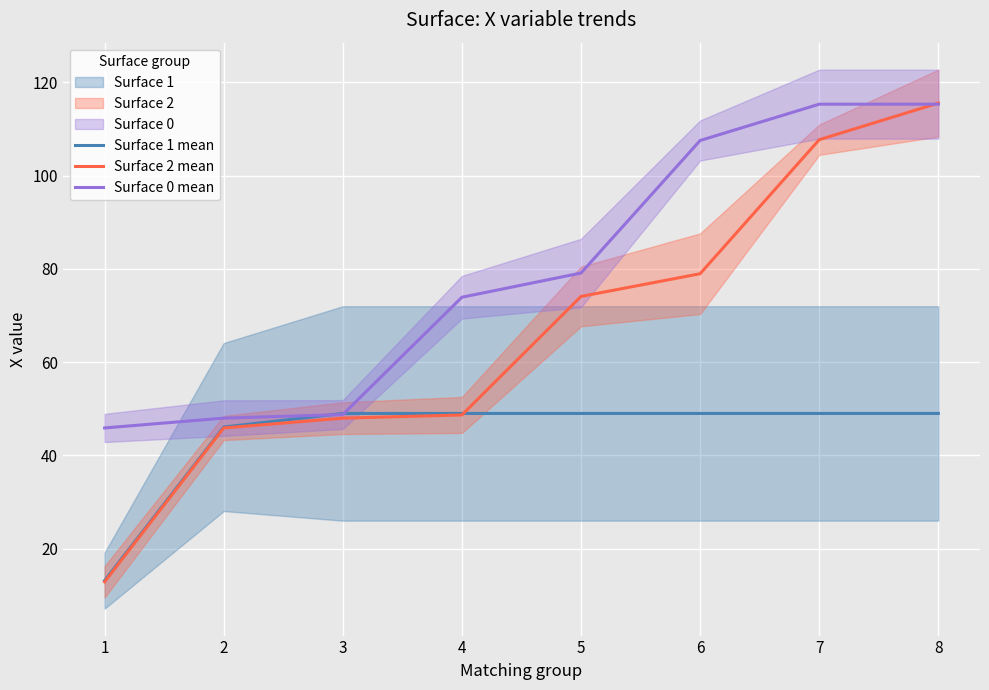

The Surface 1 mean series shows 72.9 at 7. True or false?

False